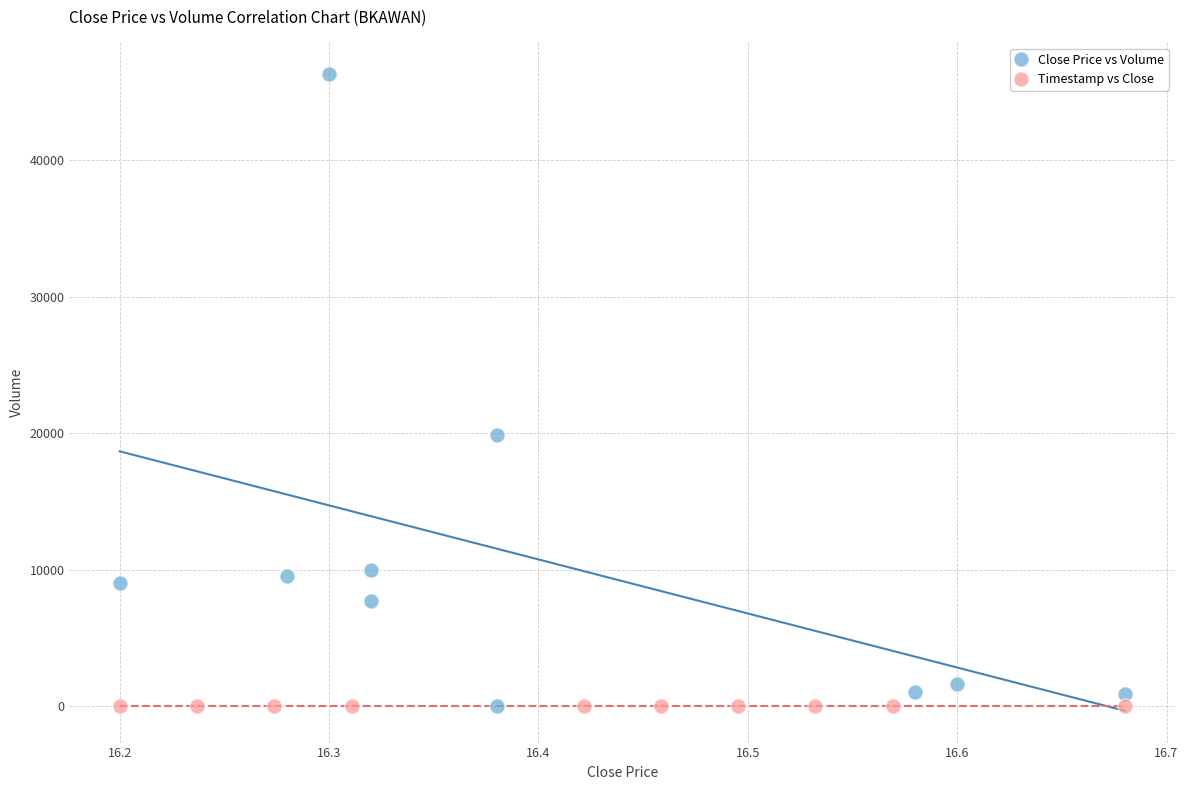

Which series contains the highest Y value?

Close Price vs Volume